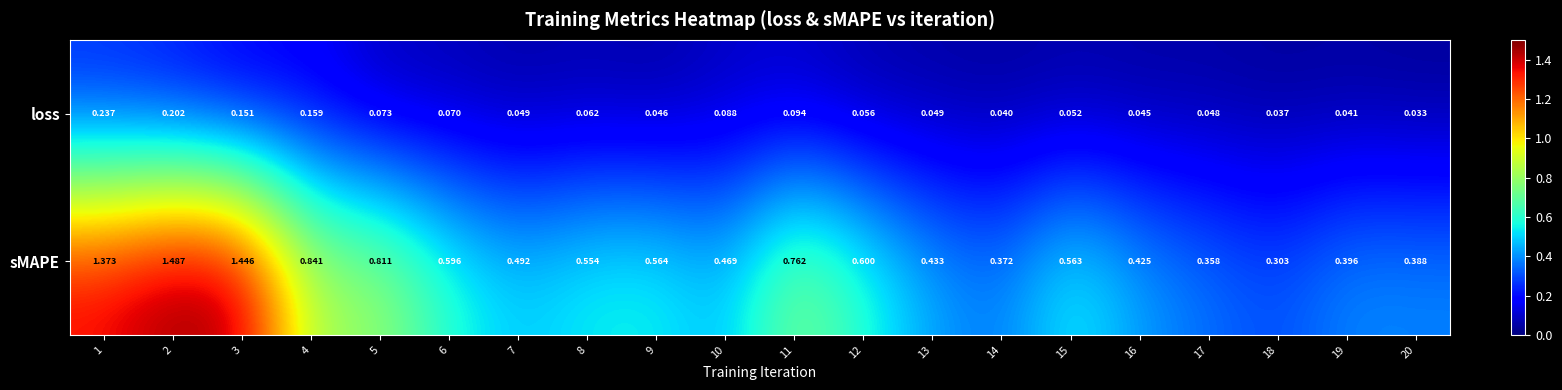

Rank the series at 7 from lowest to highest value.

loss, sMAPE